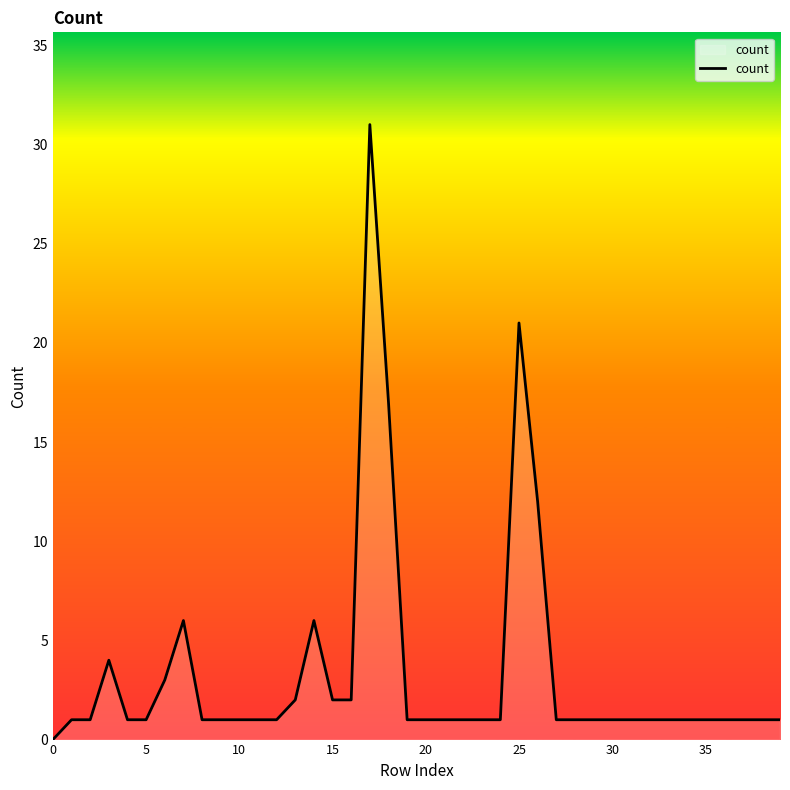

What is the sum of all values?

134